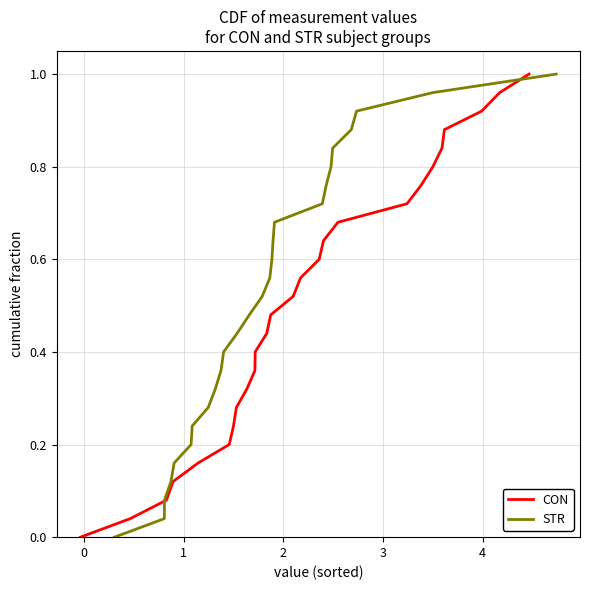

How many values in STR are above zero?

25